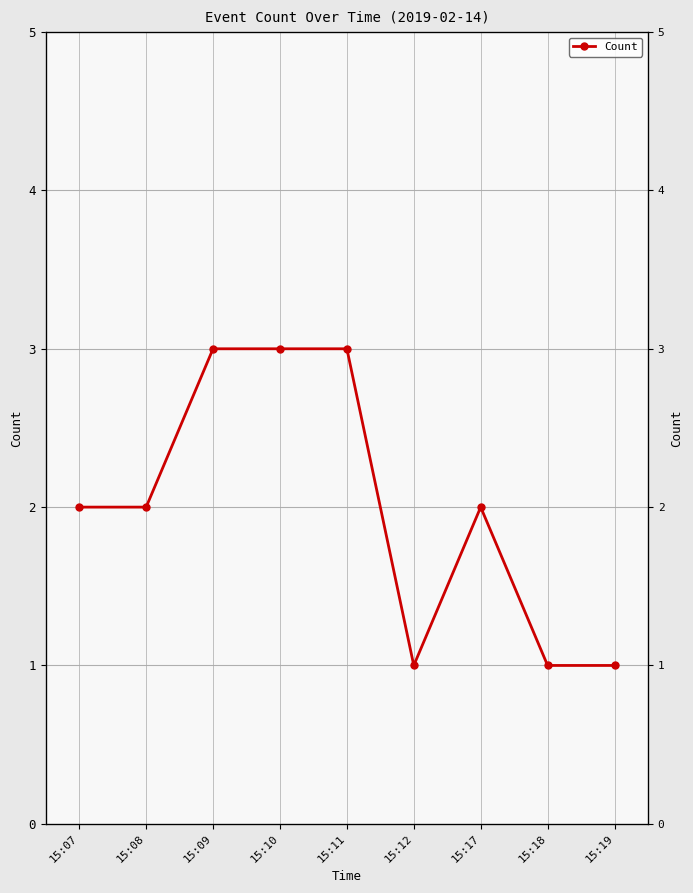

What is the change in value from 15:08 to 15:18?

-1